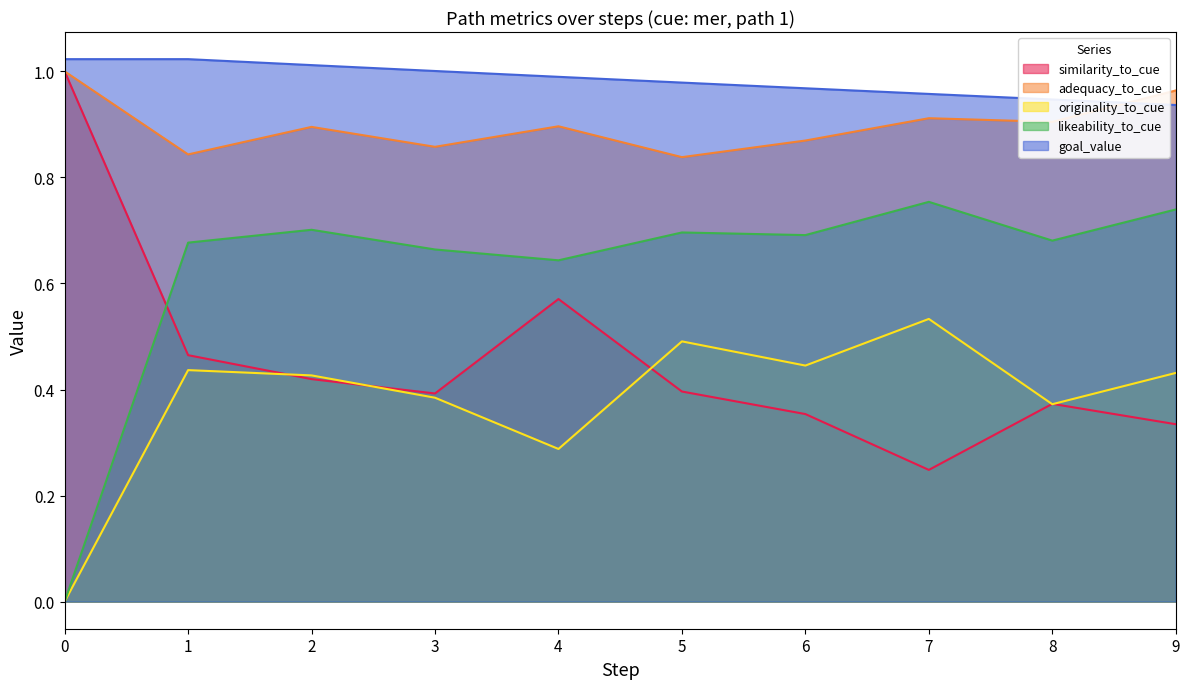

What is the value of the originality_to_cue point at the 10th from the left?

0.4